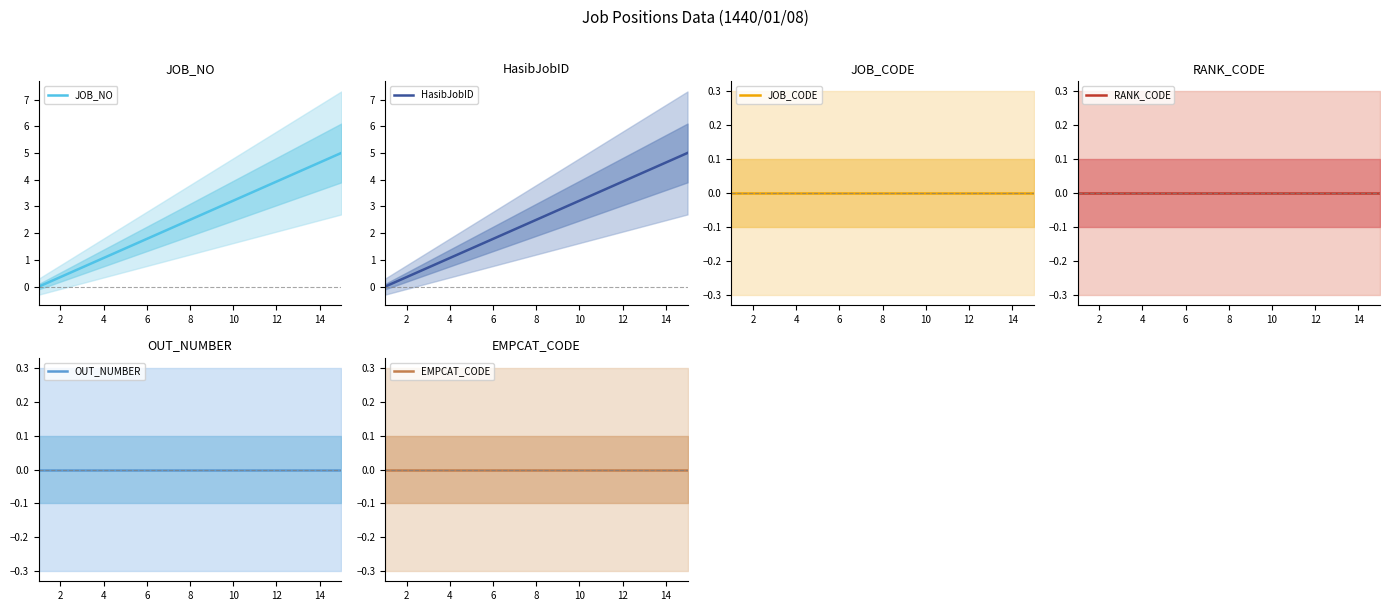

What is the maximum value for JOB_NO?

5.0